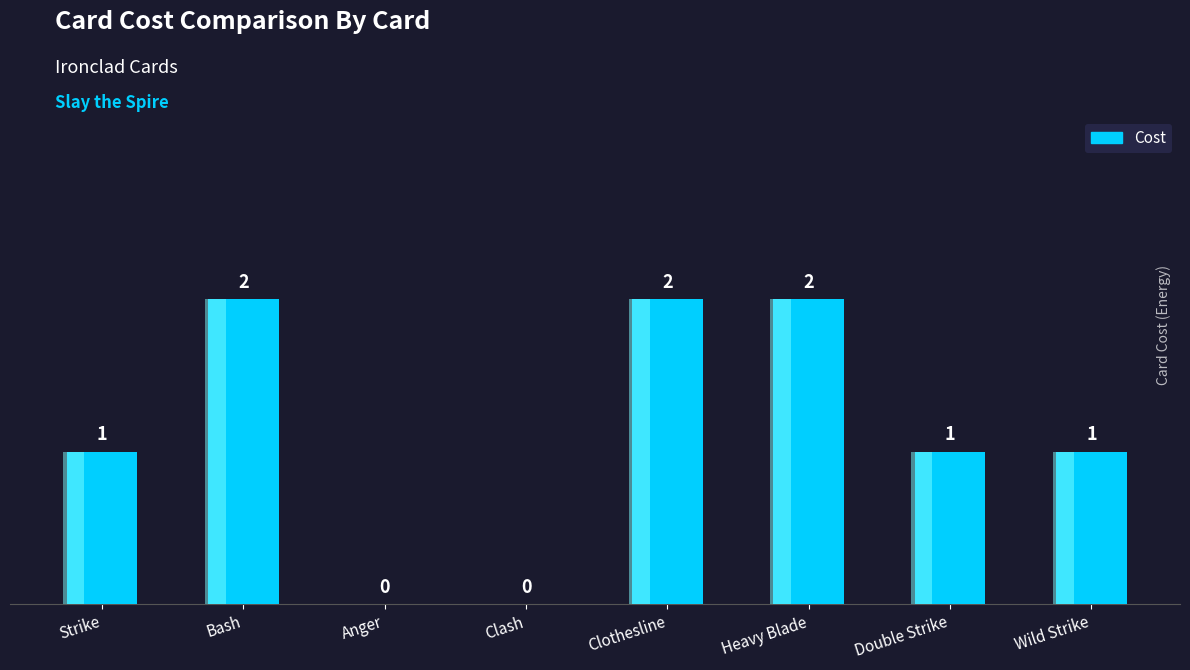

Reading left to right, extract all data points from this chart.

Strike=1	Bash=2	Anger=0	Clash=0	Clothesline=2	Heavy Blade=2	Double Strike=1	Wild Strike=1